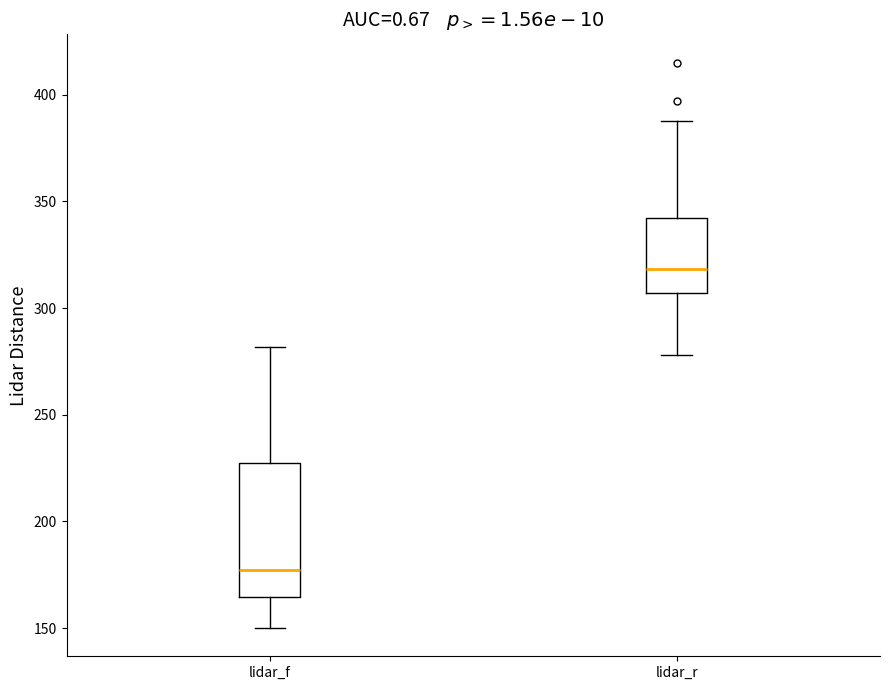

Which box's median line is the lowest?

lidar_f